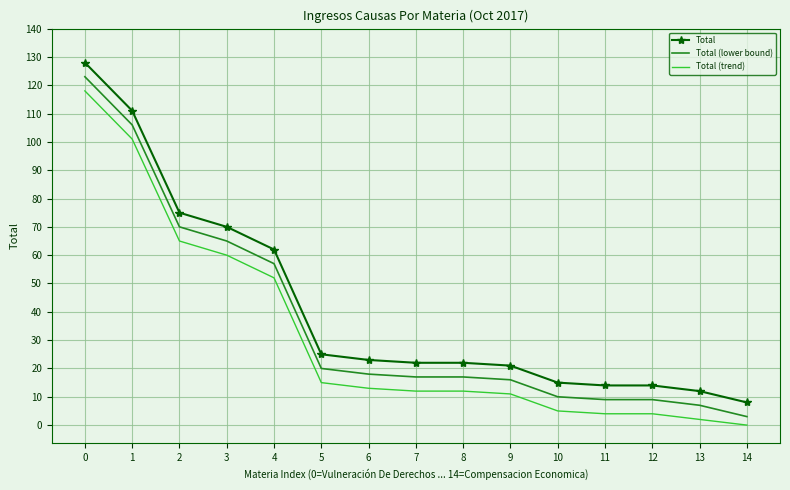

True or false: Total (lower bound) and Total (trend) cross at least once.

False